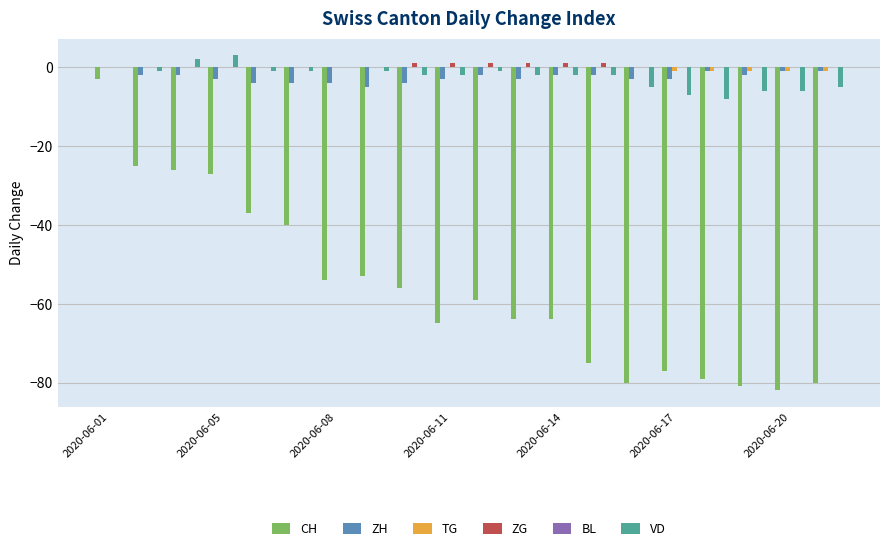

What is the greatest value displayed?

3